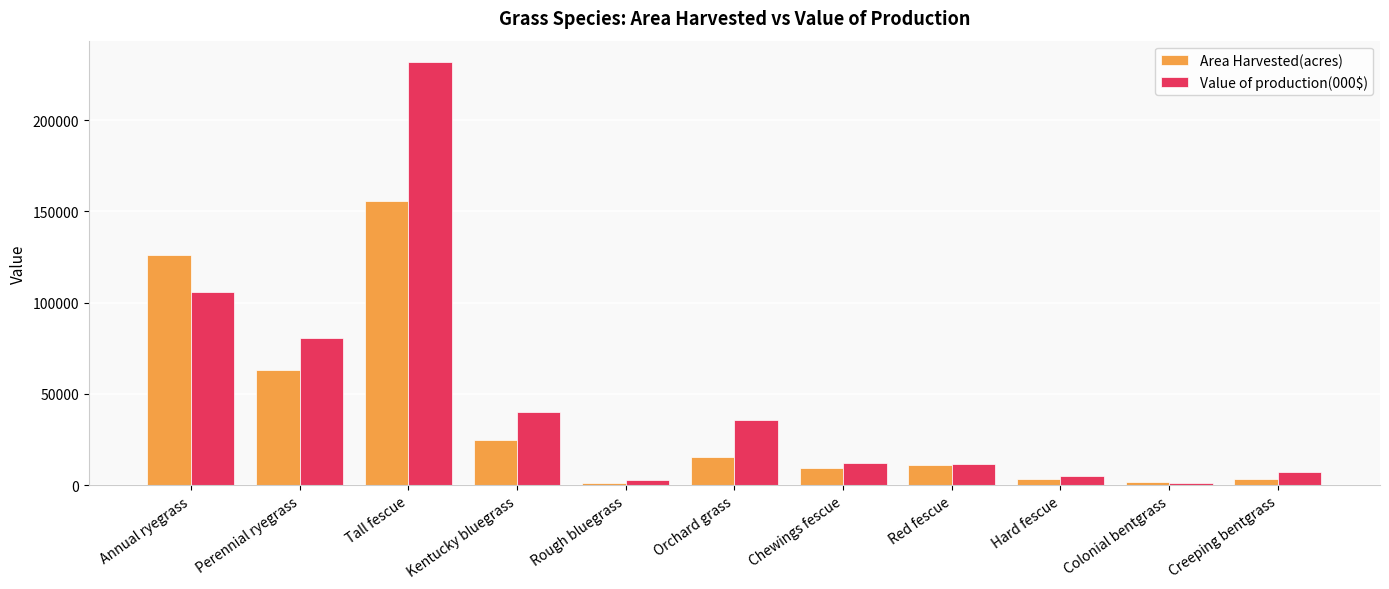

Is it true that Value of production(000$) equals 231956 at Tall fescue?

True